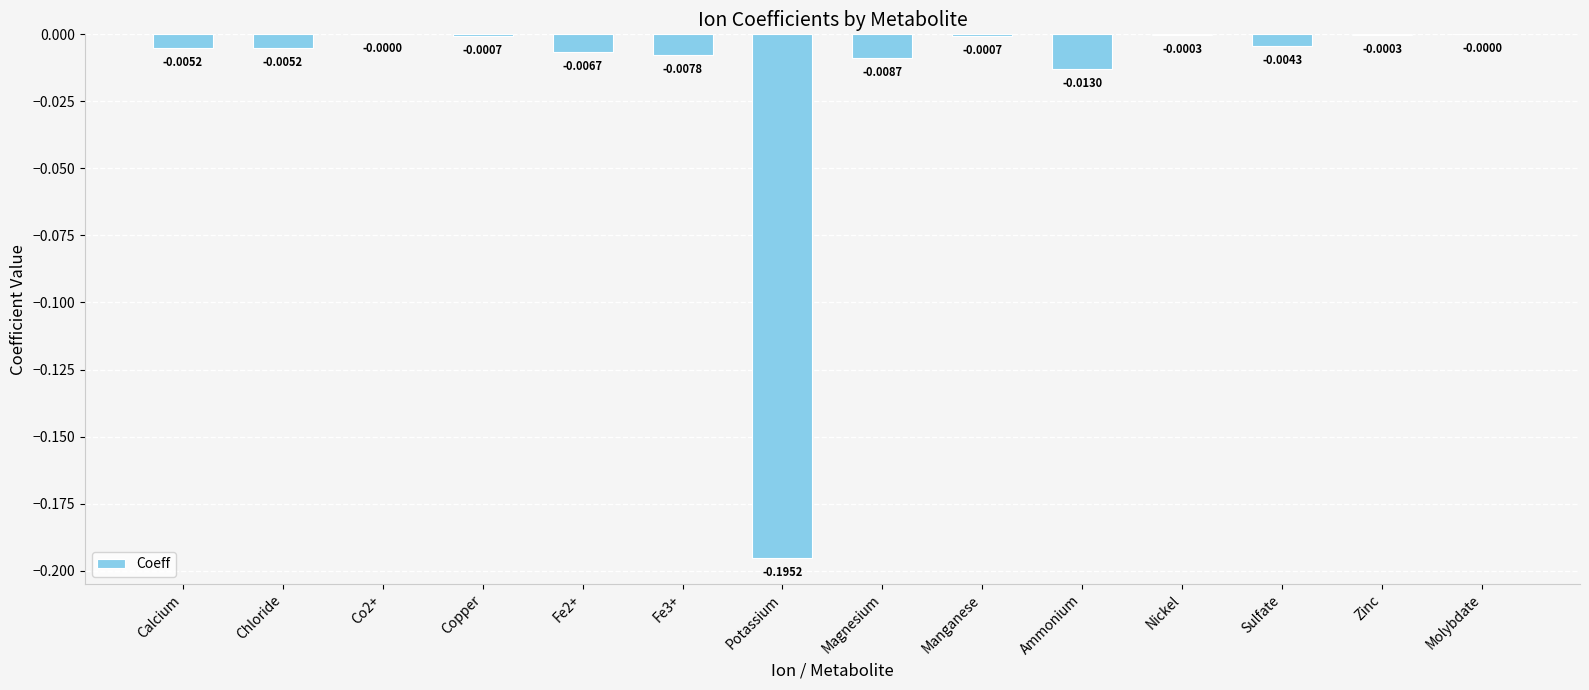

Which has a higher value, Molybdate or Fe3+?

Molybdate